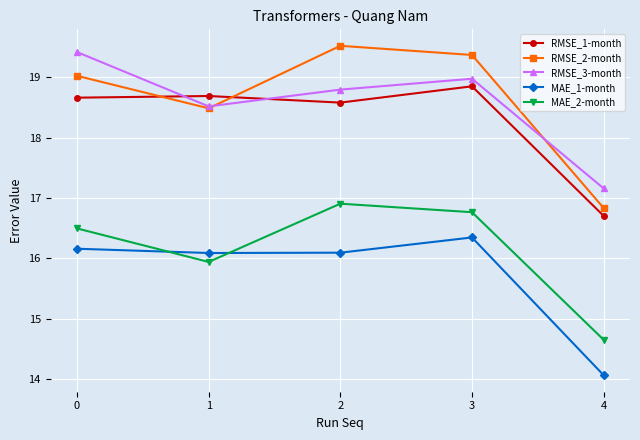

How many lines are shown in the chart?

5